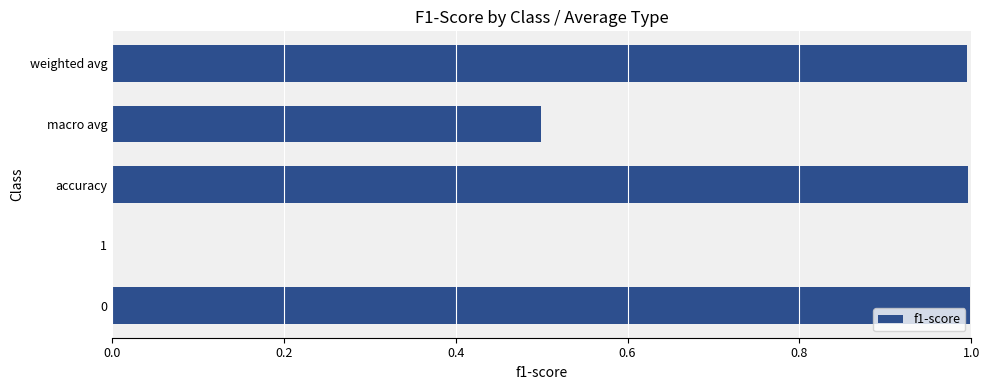

How many categories are shown in the chart?

5